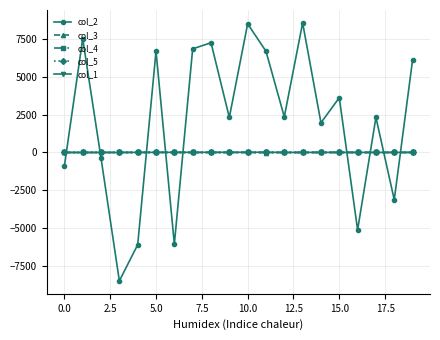

How many data points in col_1 are less than 4?

9